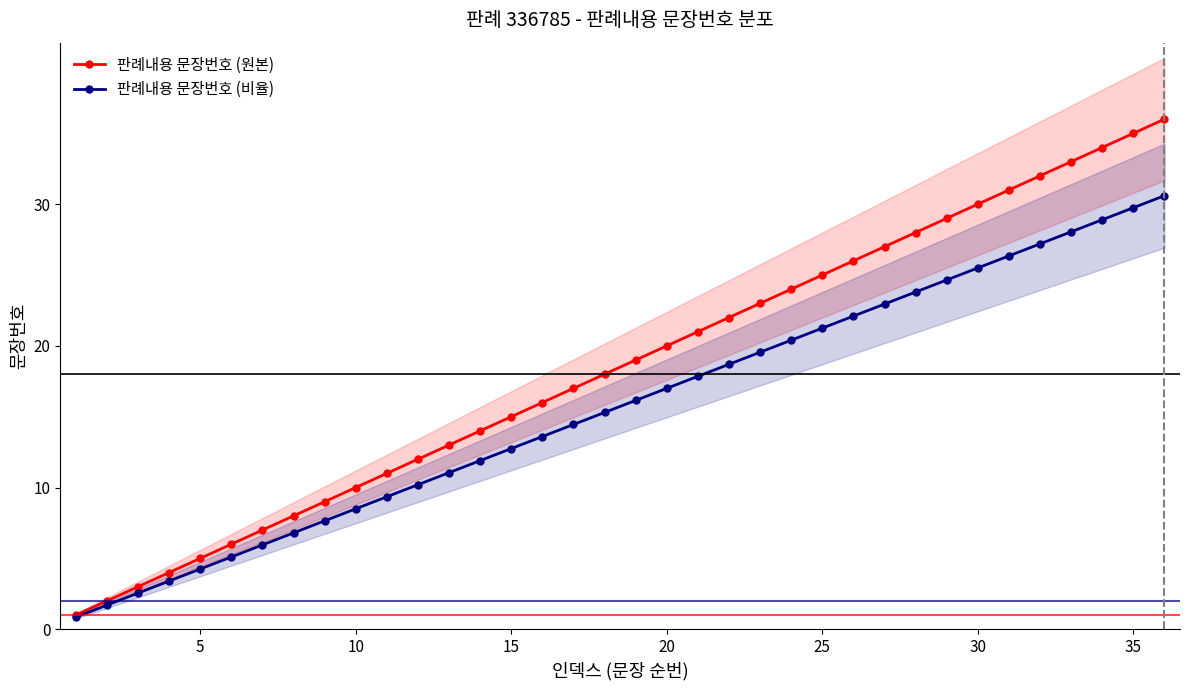

Which series has the widest spread of values?

판례내용 문장번호 (원본)